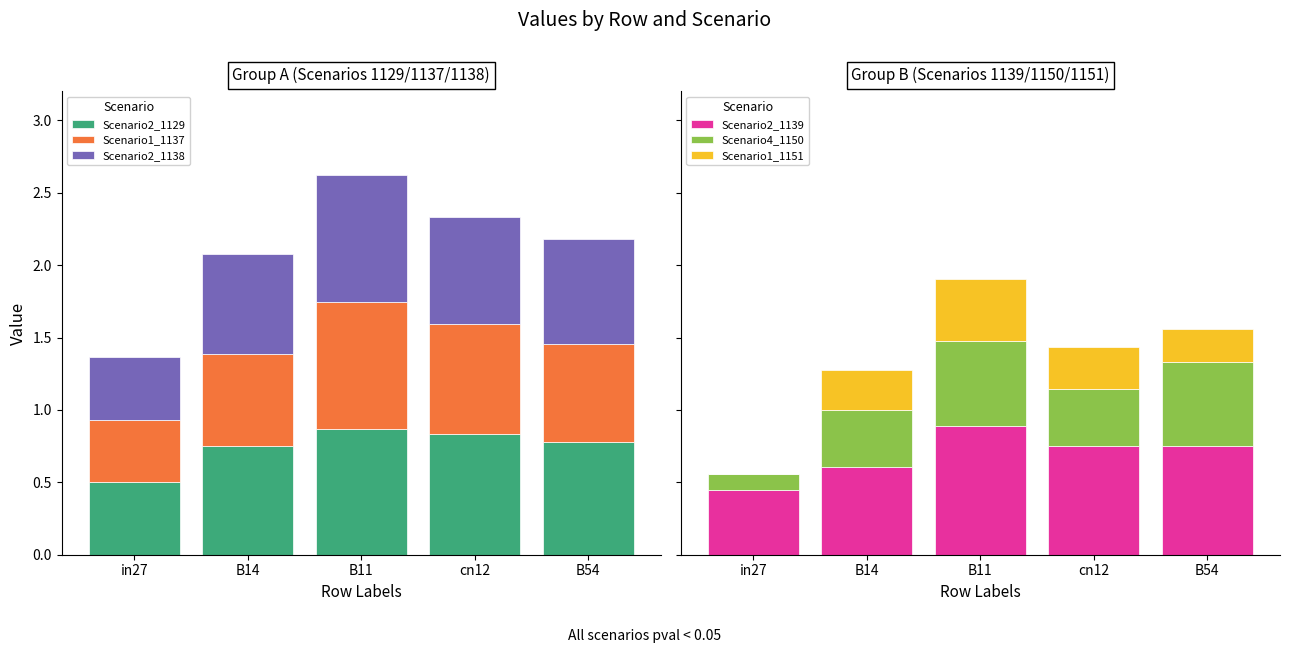

Reading left to right, extract all data points from this chart.

Scenario2_1129: 0.5	0.8	0.9	0.8	0.8
Scenario1_1137: 0.4	0.6	0.9	0.8	0.7
Scenario2_1138: 0.4	0.7	0.9	0.7	0.7
Scenario2_1139: 0.4	0.6	0.9	0.7	0.7
Scenario4_1150: 0.1	0.4	0.6	0.4	0.6
Scenario1_1151: 0.0	0.3	0.4	0.3	0.2